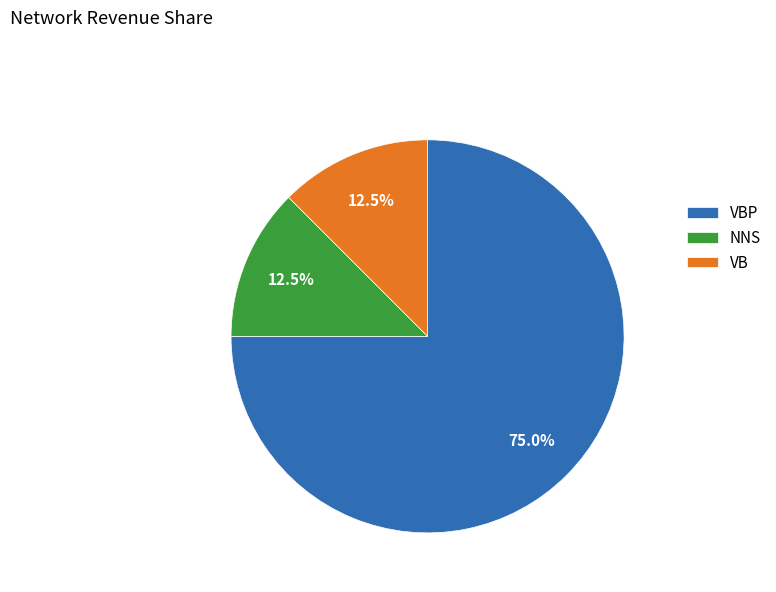

Which category has the biggest portion of the pie?

VBP